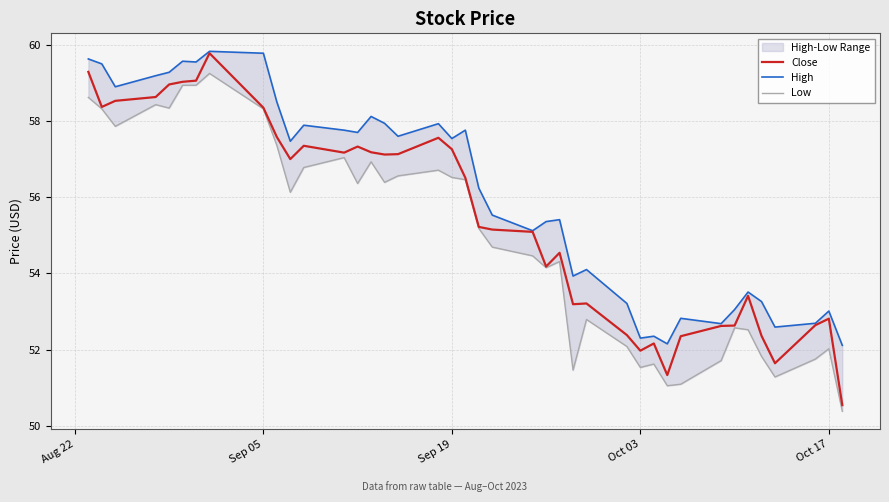

Is this an area chart (filled region under the line)?

No